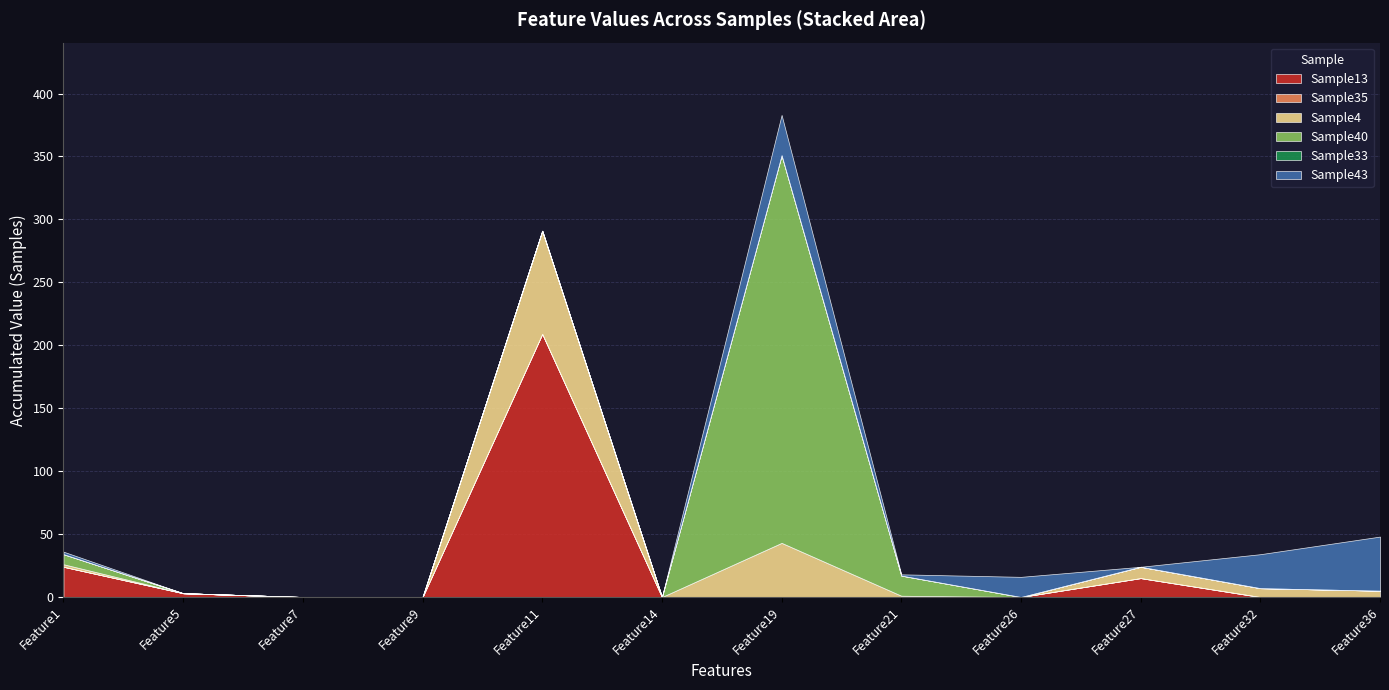

What is the value of the Sample4 point at the 12th from the left?

5